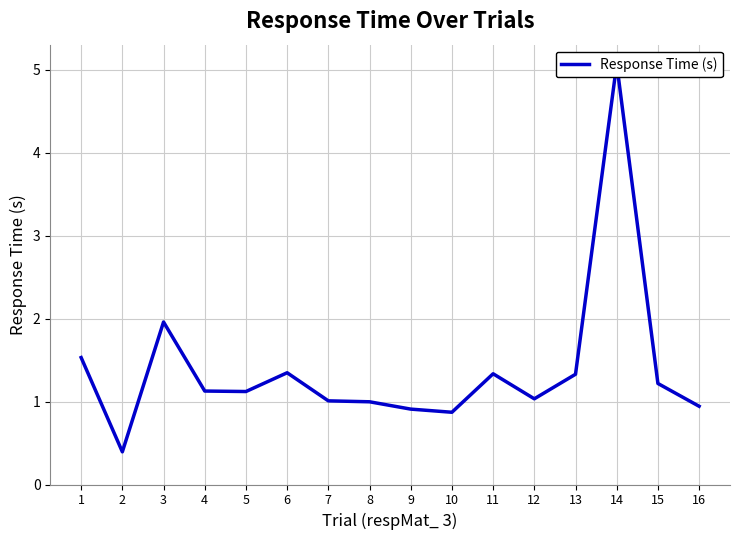

Is it true that the value at 14 is 2.3?

False